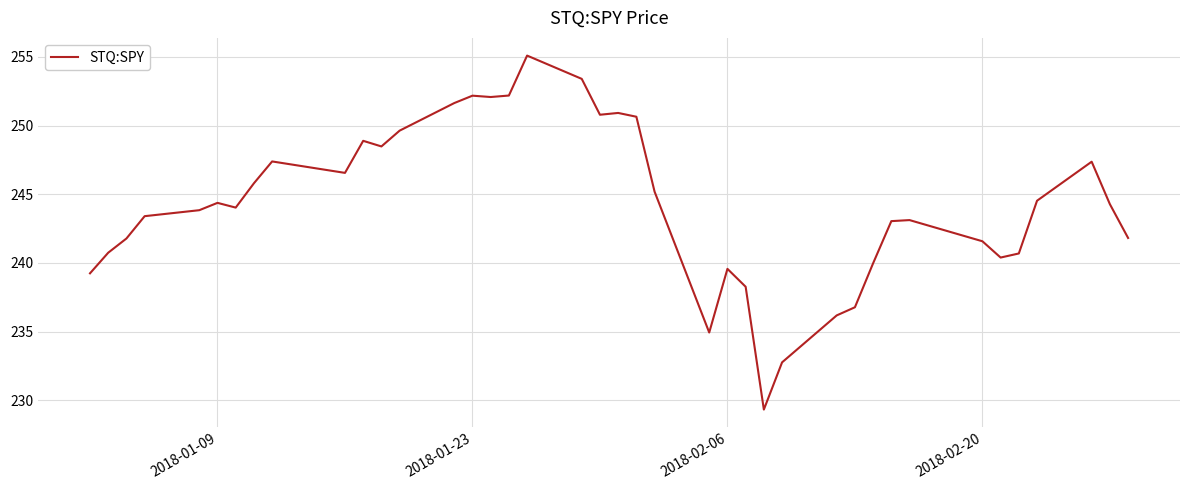

What is the maximum value shown in the chart?

255.1